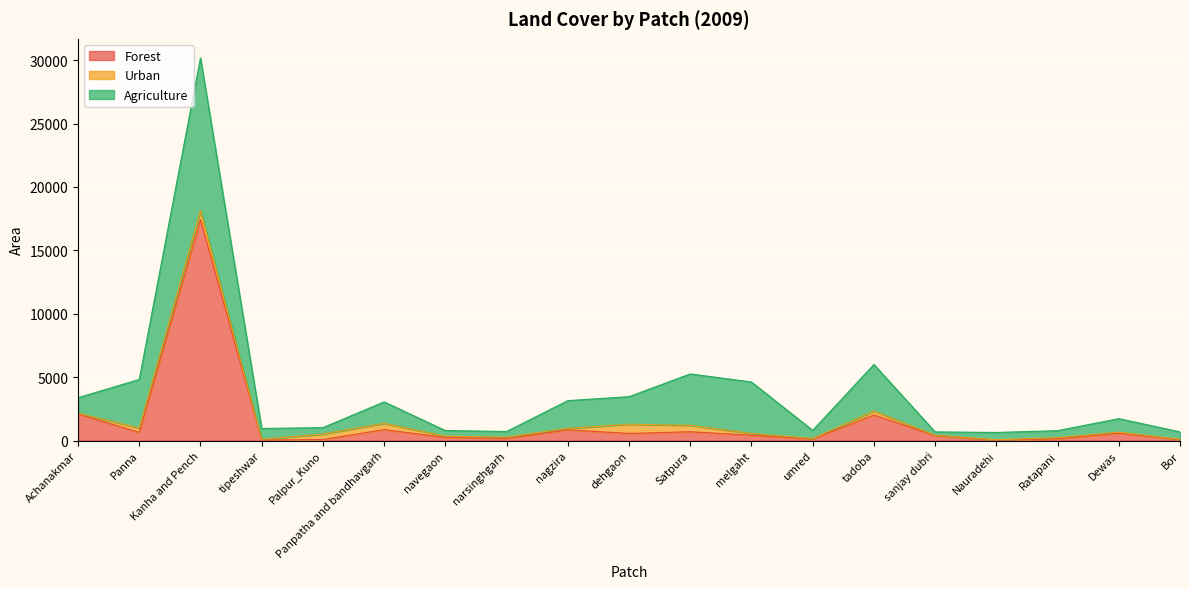

How many interior local peaks does the Forest series have?

6